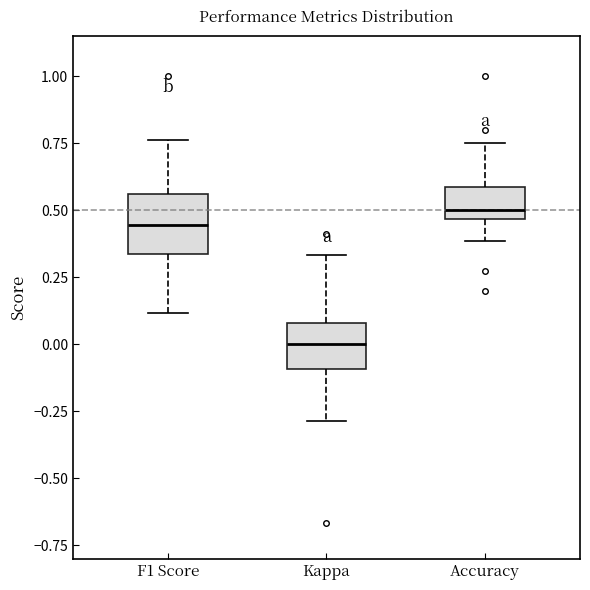

Which box's median line is the highest?

Accuracy